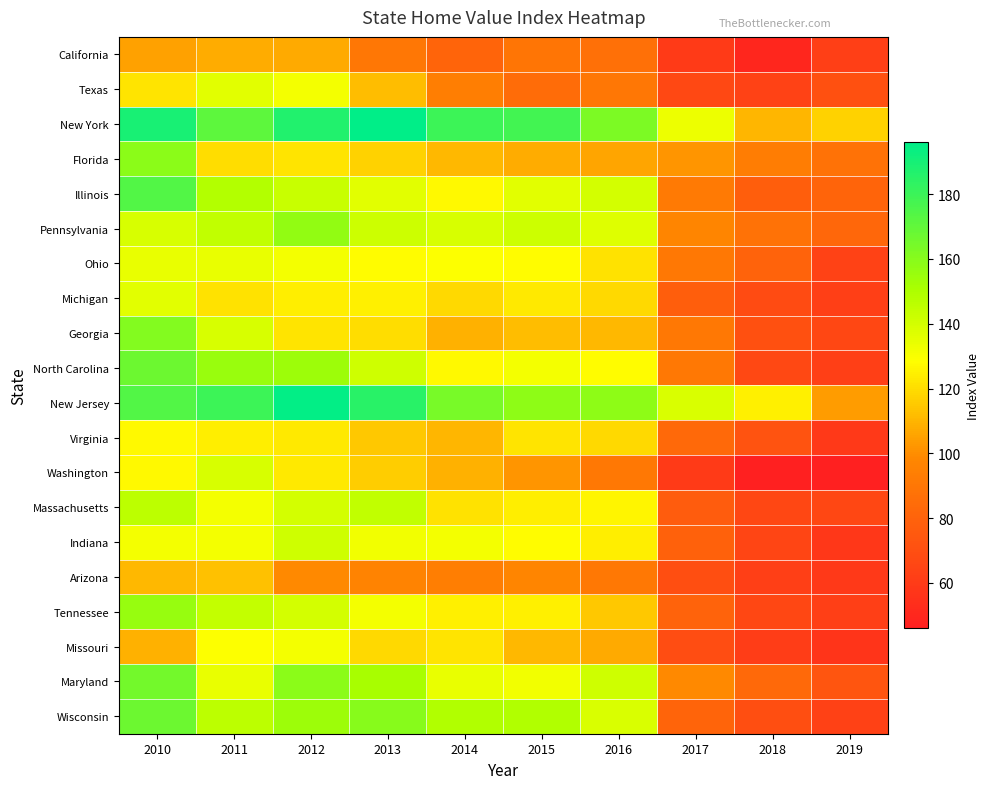

What is the difference between the highest and lowest values at 2016?

76